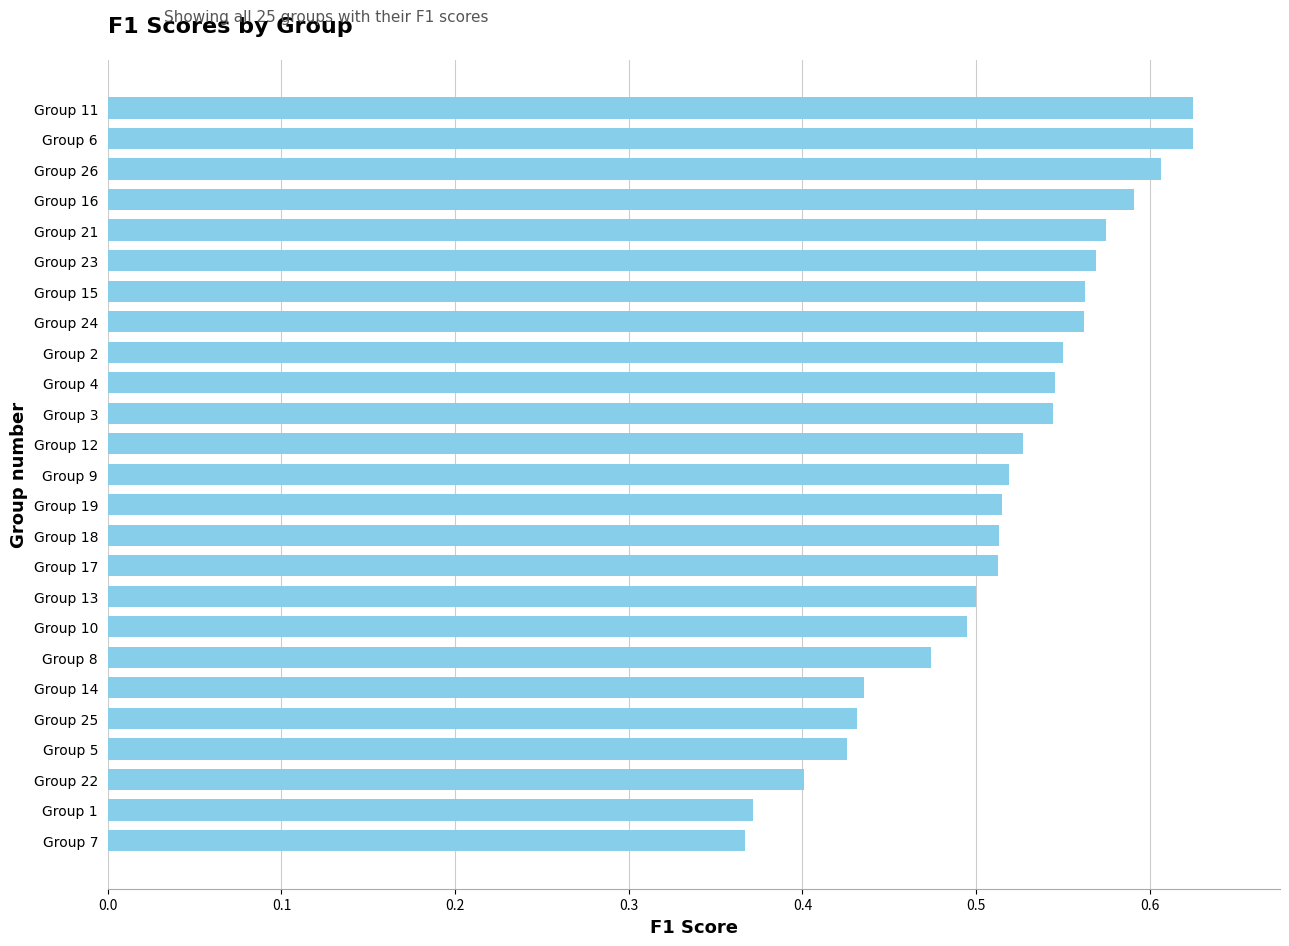

What is the sum of all values?

12.8